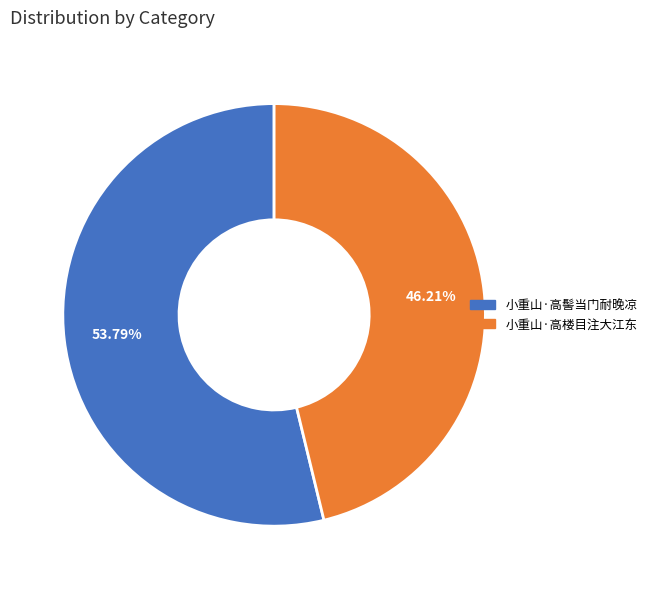

Is there a majority slice in this chart?

Yes